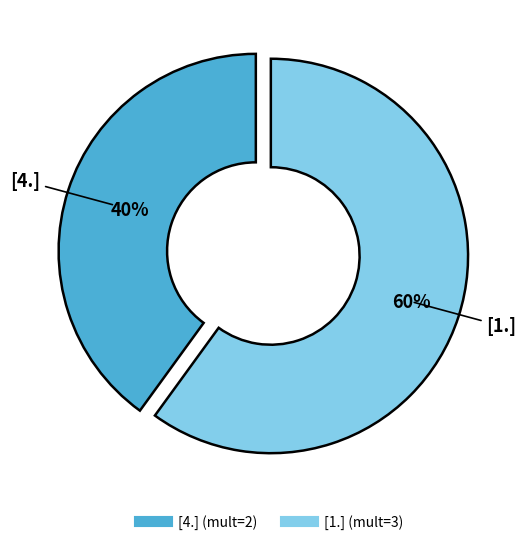

How many segments does this pie chart have?

2